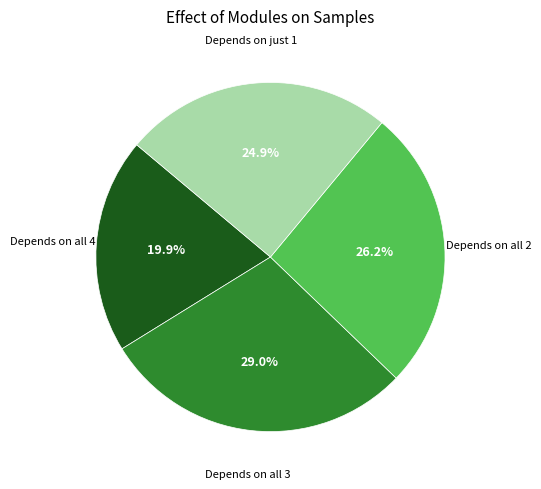

What is the ratio of the value at Depends on all 4 to the value at Depends on just 1?

0.8